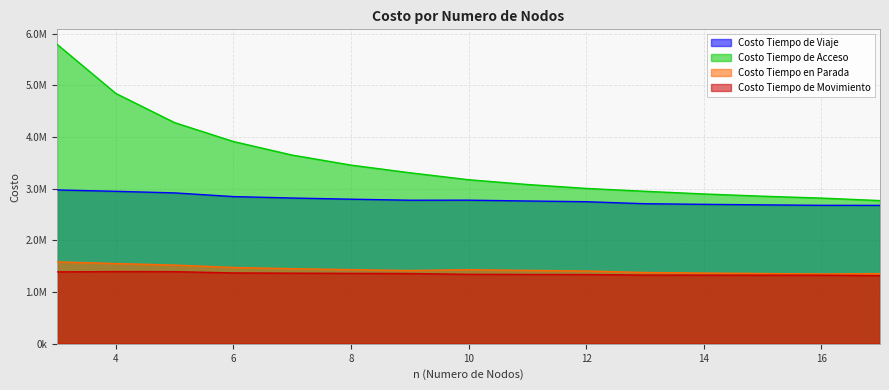

Rank the categories by Costo Tiempo de Movimiento value from lowest to highest.

17, 16, 15, 14, 13, 12, 11, 10, 9, 8, 7, 6, 3, 5, 4